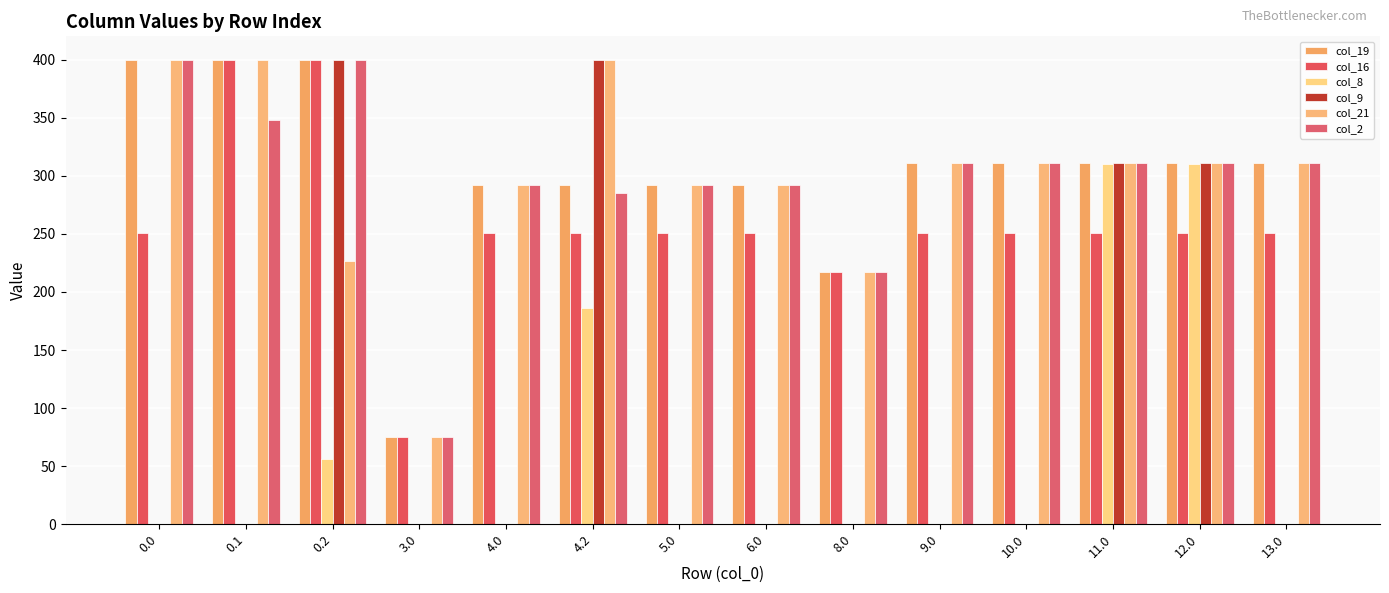

Reading left to right, transcribe all the data shown in this chart.

col_19: 0.0=400.0	0.1=400.0	0.2=400.0	3.0=75.0	4.0=292.0	4.2=292.0	5.0=292.0	6.0=292.0	8.0=217.0	9.0=311.0	10.0=311.0	11.0=311.0	12.0=311.0	13.0=311.0
col_16: 0.0=250.9	0.1=400.0	0.2=400.0	3.0=75.0	4.0=250.9	4.2=250.9	5.0=250.9	6.0=250.9	8.0=217.0	9.0=250.9	10.0=250.9	11.0=250.9	12.0=250.9	13.0=250.9
col_8: 0.0=0.0	0.1=0.0	0.2=55.9	3.0=0.0	4.0=0.0	4.2=186.4	5.0=0.0	6.0=0.0	8.0=0.0	9.0=0.0	10.0=0.0	11.0=310.4	12.0=310.4	13.0=0.0
col_9: 0.0=0.0	0.1=0.0	0.2=400.0	3.0=0.0	4.0=0.0	4.2=400.0	5.0=0.0	6.0=0.0	8.0=0.0	9.0=0.0	10.0=0.0	11.0=311.0	12.0=311.0	13.0=0.0
col_21: 0.0=400.0	0.1=400.0	0.2=226.4	3.0=75.0	4.0=292.0	4.2=400.0	5.0=292.0	6.0=292.0	8.0=217.0	9.0=311.0	10.0=311.0	11.0=311.0	12.0=311.0	13.0=311.0
col_2: 0.0=400.0	0.1=347.9	0.2=400.0	3.0=75.0	4.0=292.0	4.2=285.5	5.0=292.0	6.0=292.0	8.0=217.0	9.0=311.0	10.0=311.0	11.0=311.0	12.0=311.0	13.0=311.0